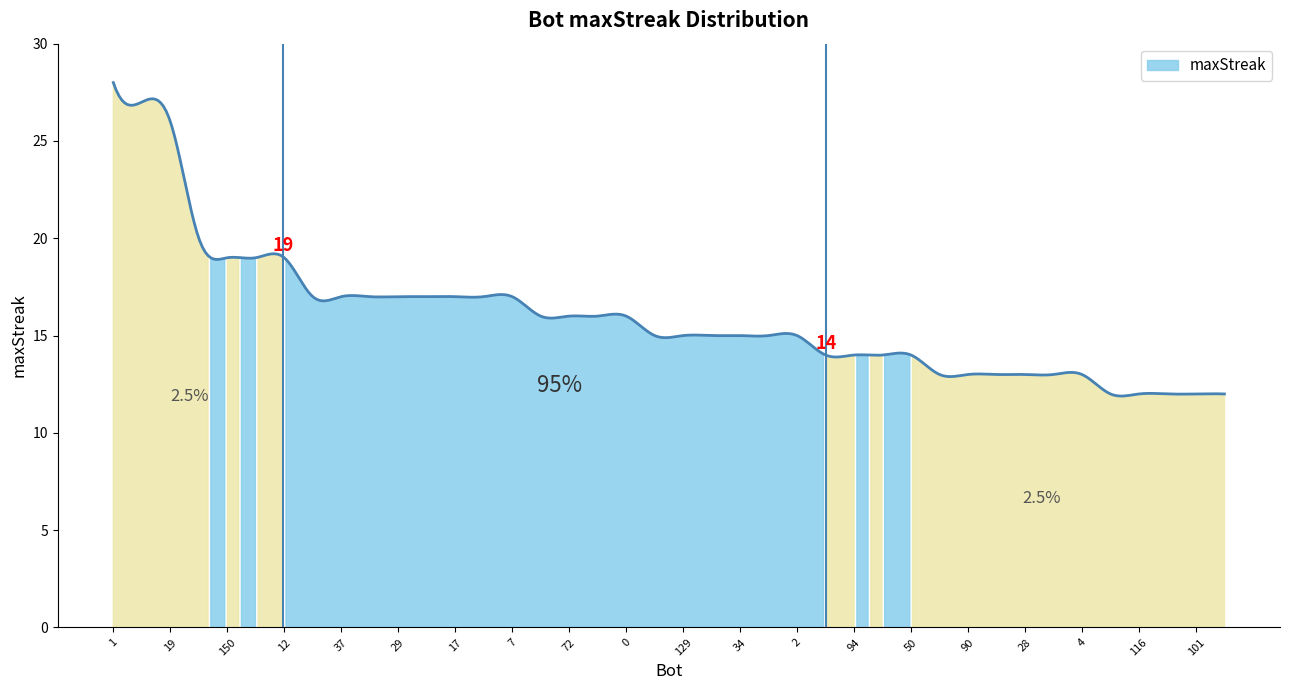

How many data points are less than 15?

15